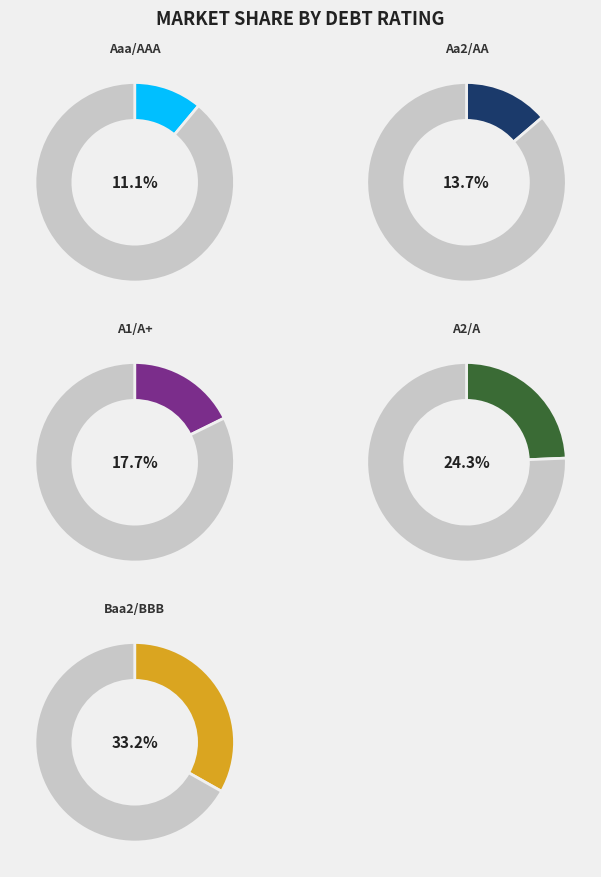

The Aaa/AAA slice represents 11% of the pie. True or false?

True